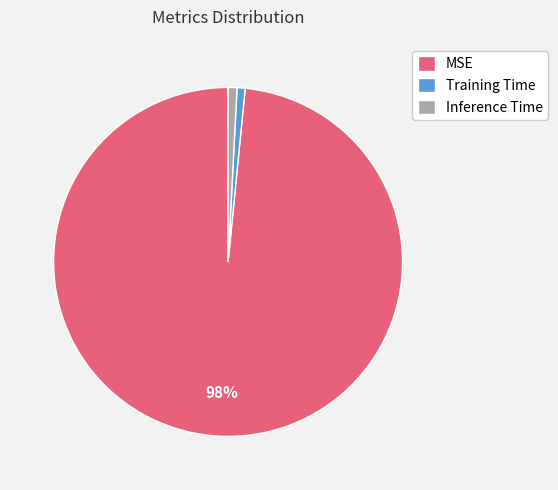

Is it true that MSE is 86% of the pie?

False